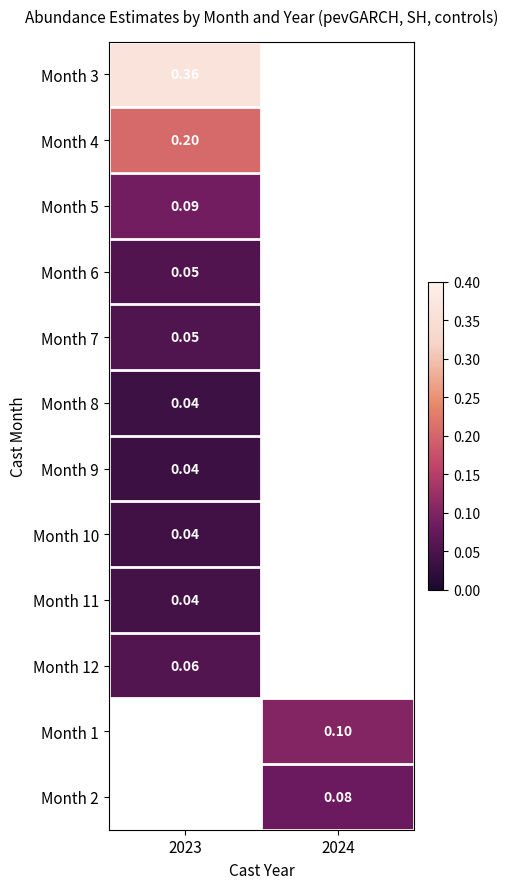

Count the number of data series in this chart.

12